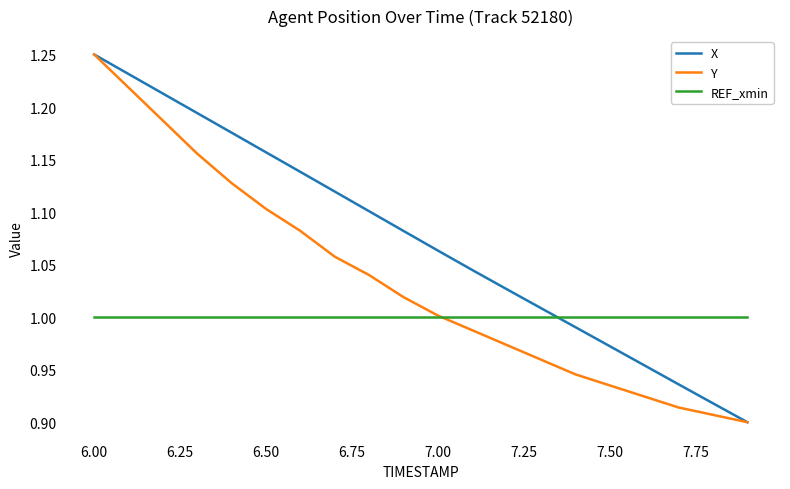

Does the chart have visible grid lines?

No